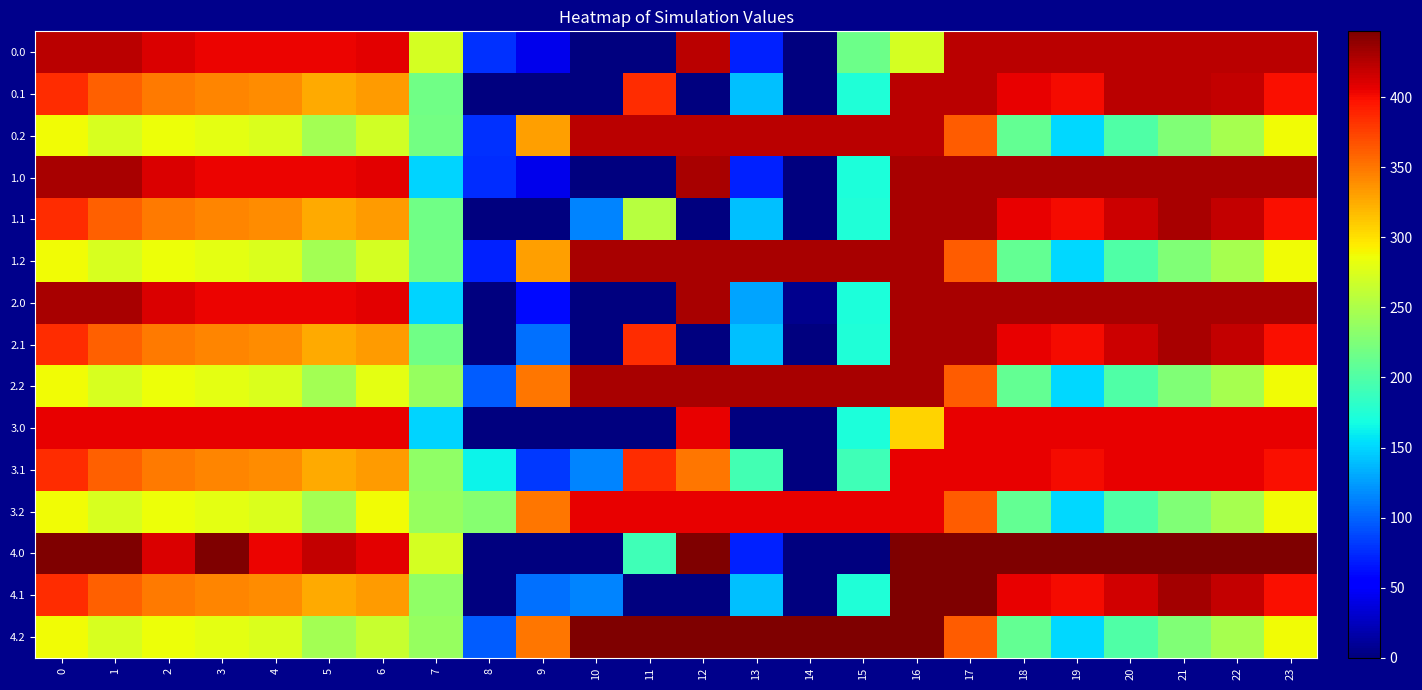

How many categories are shown in the chart?

24